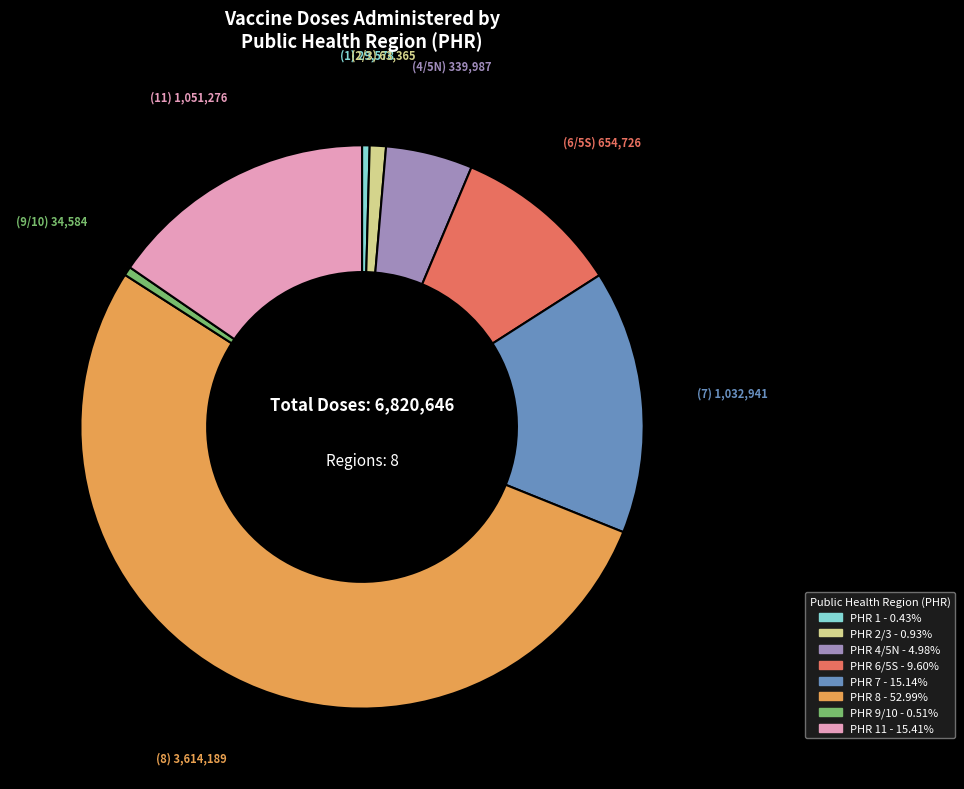

Is there a majority slice in this chart?

Yes